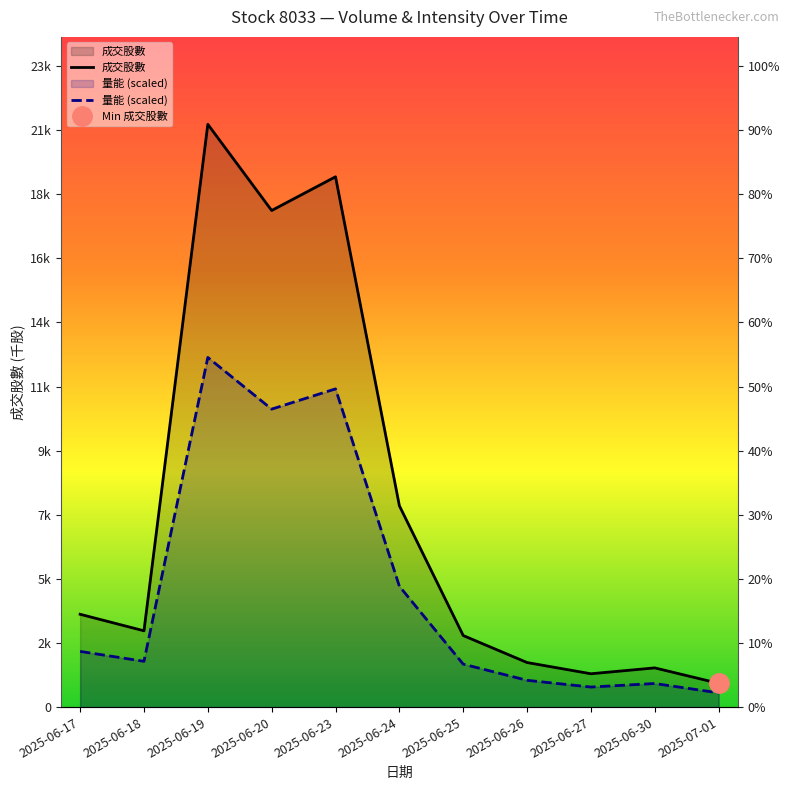

At how many categories does at least one series exceed 14372?

3